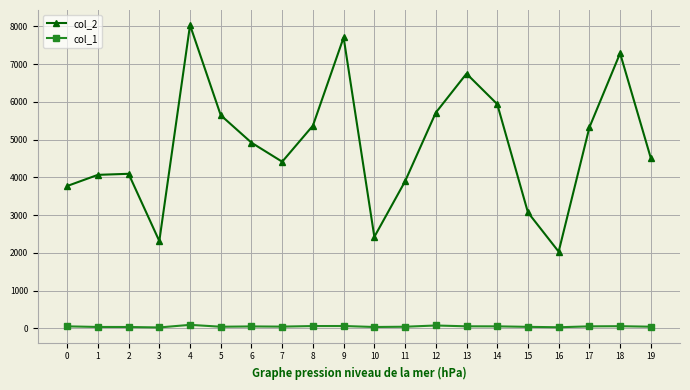

What is the spread (max minus min) of values at 10?

2389